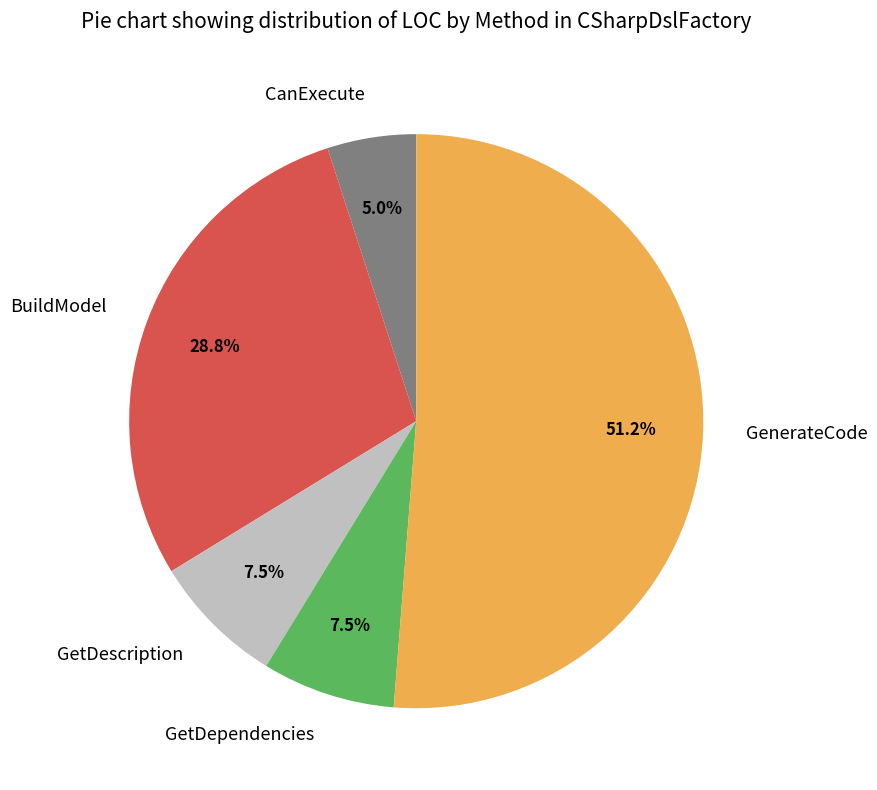

How many slices are in this pie chart?

5